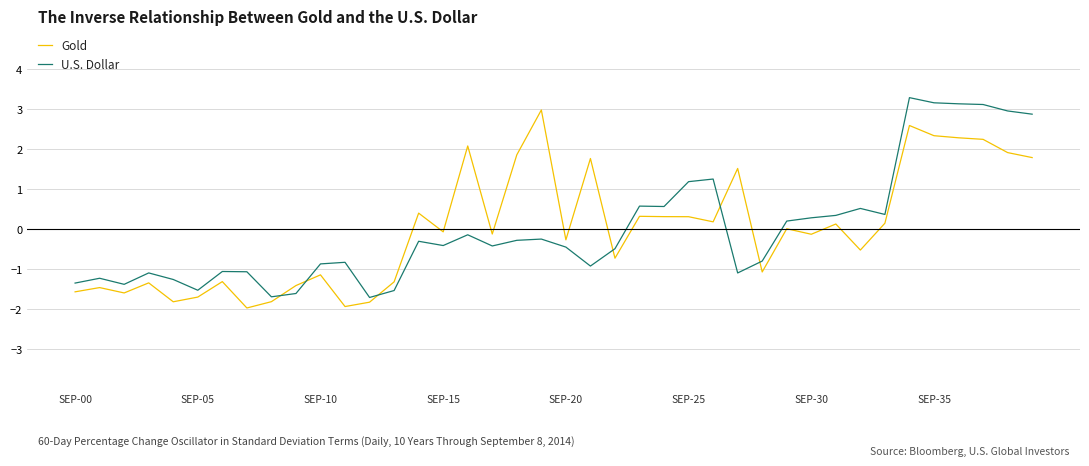

What is the minimum value shown in the chart?

-2.0